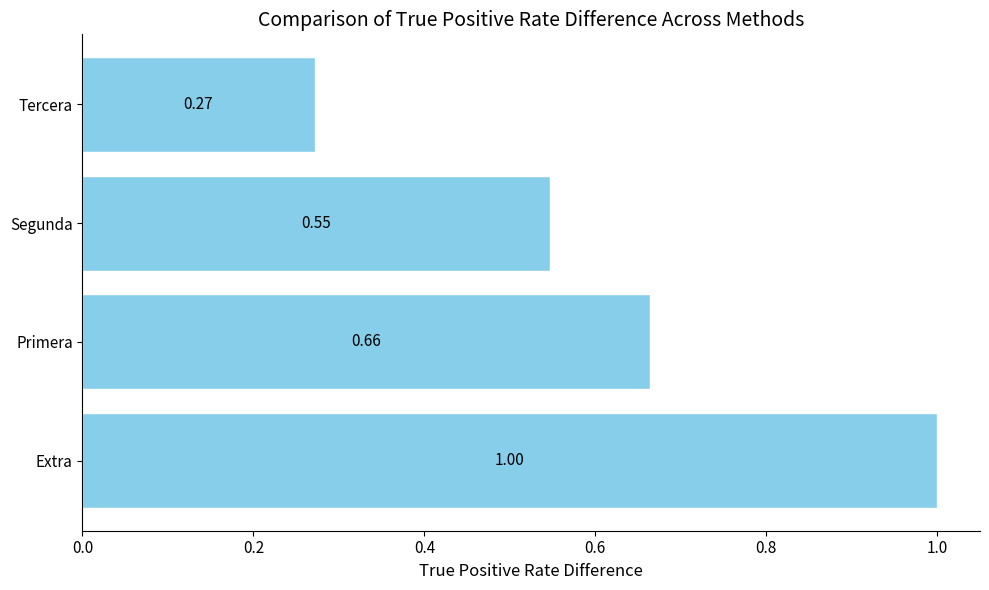

List the labels in order of value, smallest first.

Tercera, Segunda, Primera, Extra